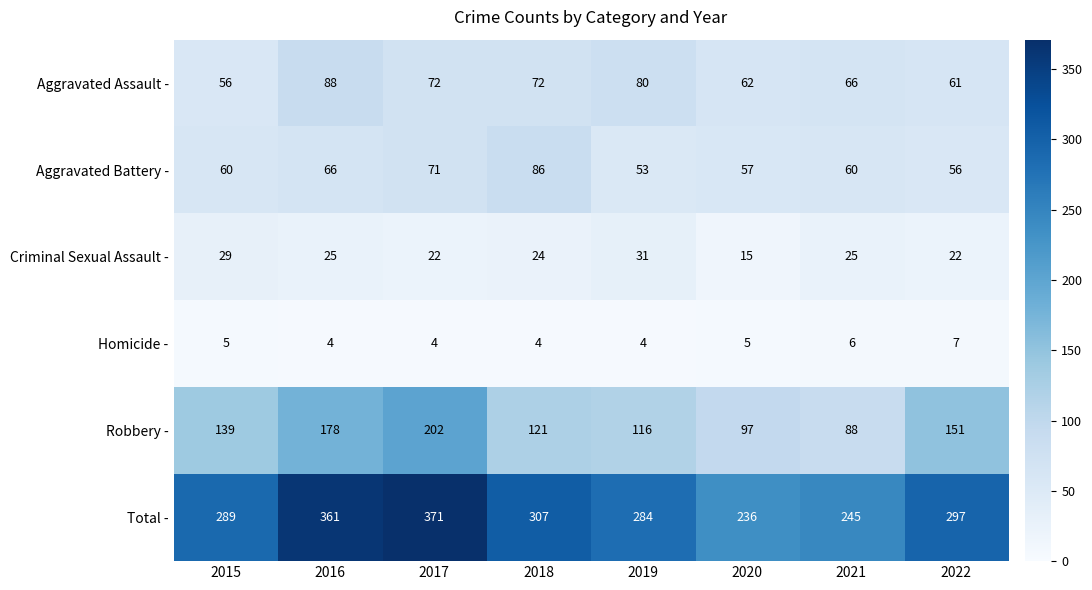

What is the difference between the highest and lowest values at 2020?

231